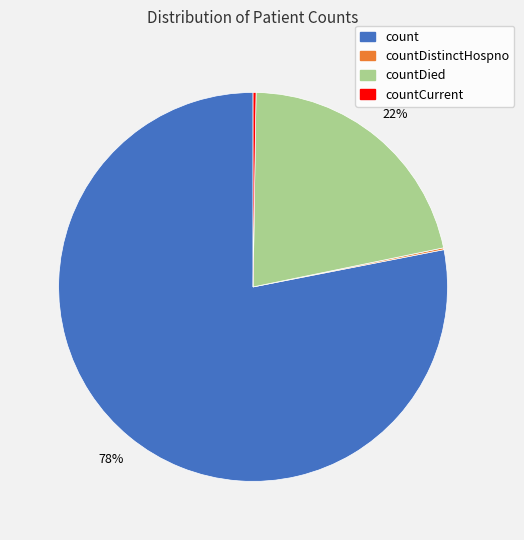

Does any single category account for the majority?

Yes